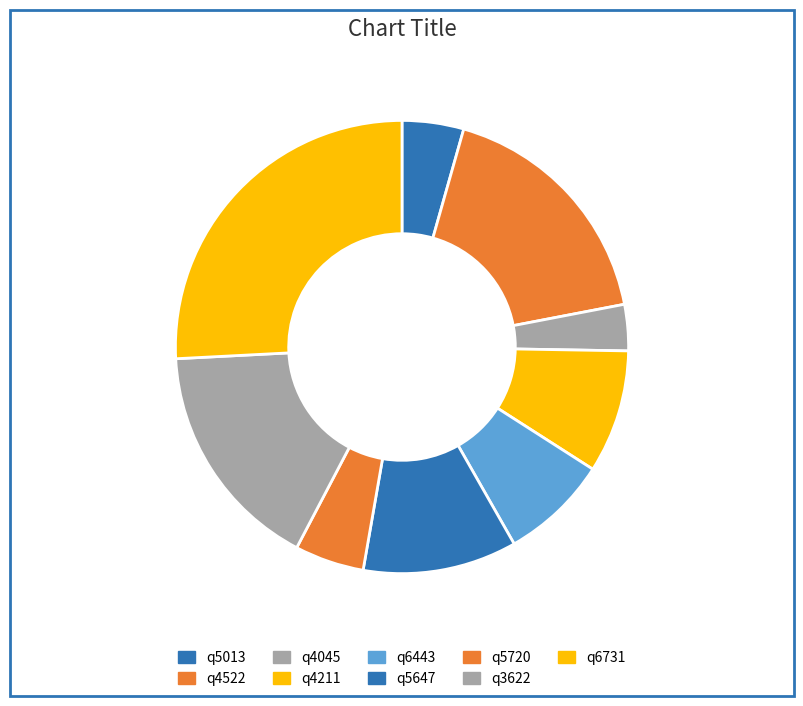

To the nearest percent, what is the average slice percentage?

11%